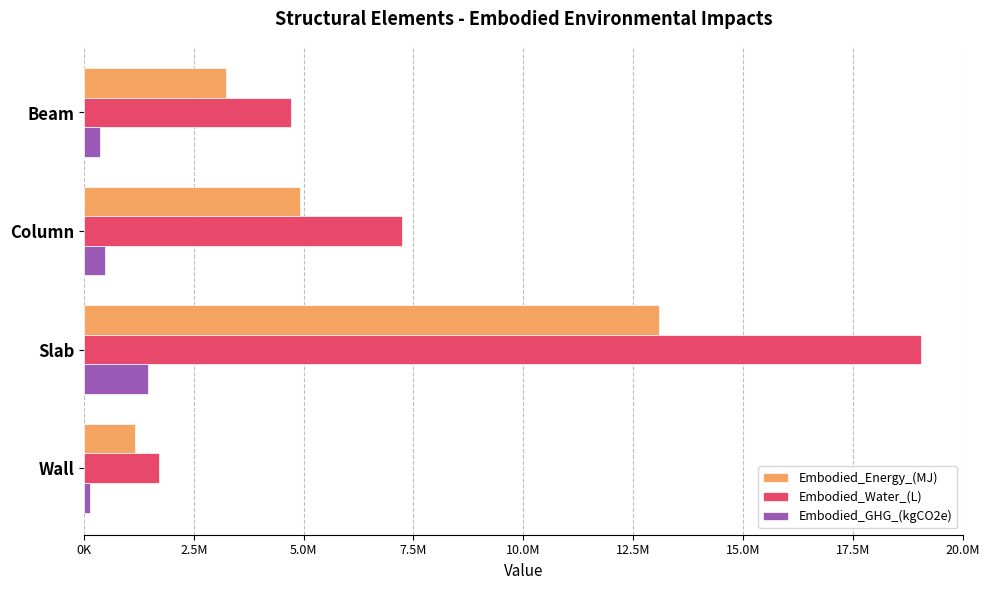

What are all the series names shown in the legend?

Embodied_Energy_(MJ), Embodied_Water_(L), Embodied_GHG_(kgCO2e)